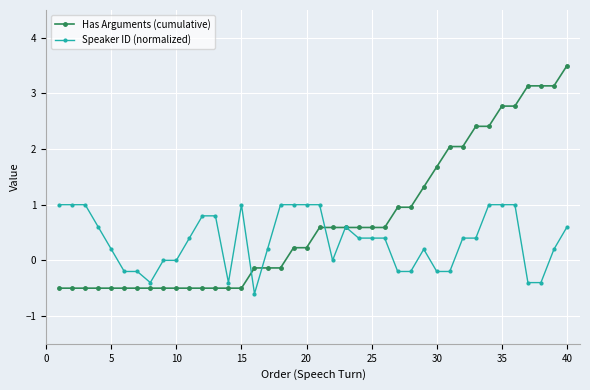

Which series has the largest range (max minus min)?

Has Arguments (cumulative)